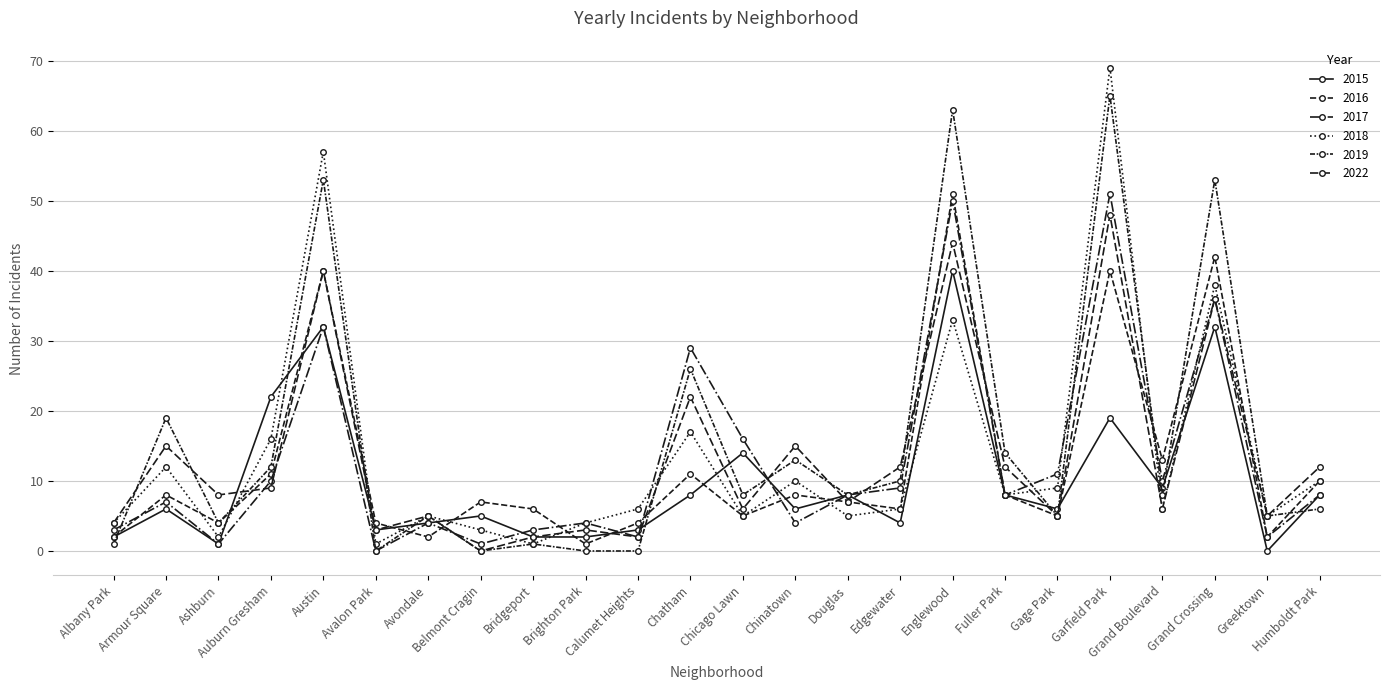

Is this an area chart (filled region under the line)?

No